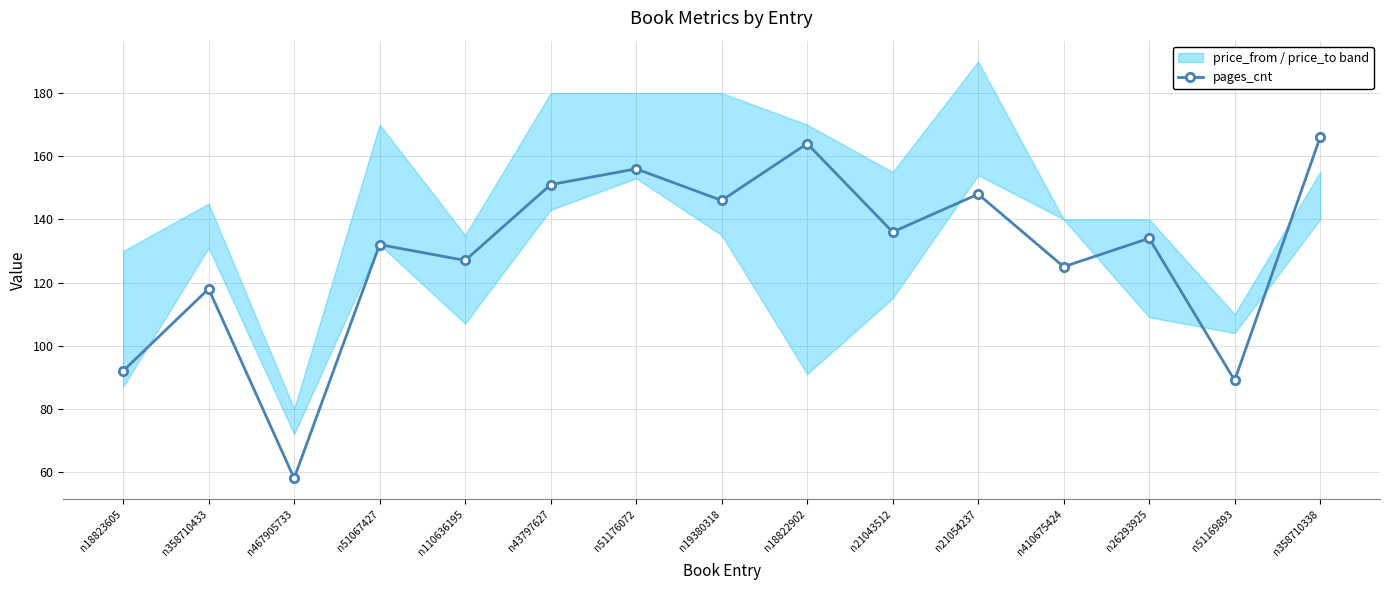

True or false: the data shows 35 at n110636195.

False